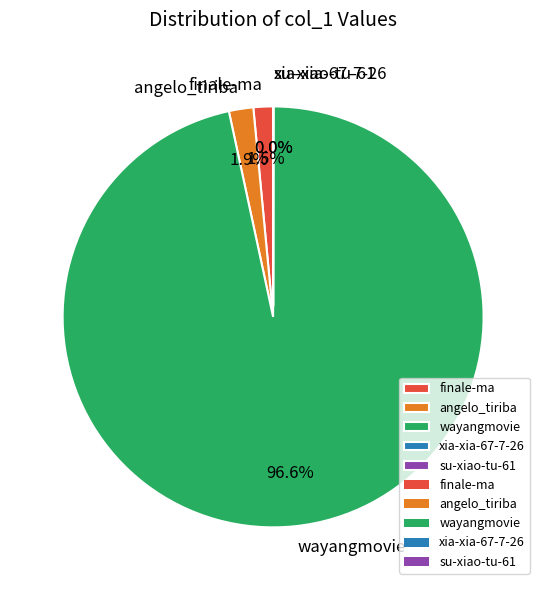

Does finale-ma represent more than half of the total?

No